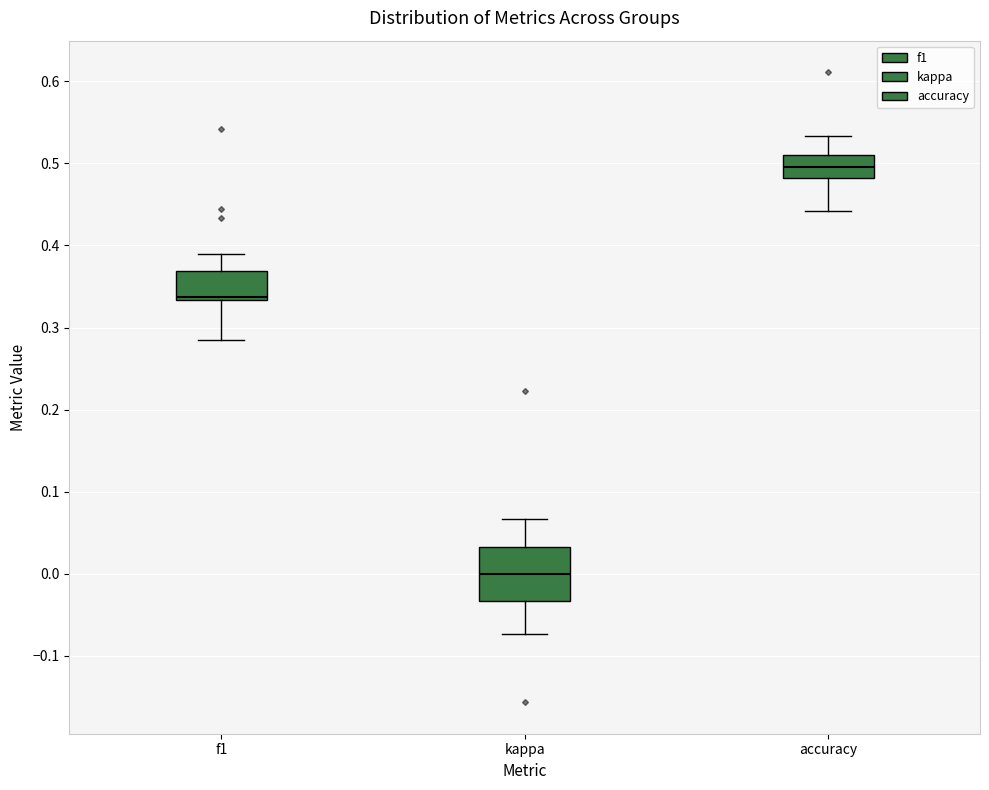

Where does the upper whisker of the box for kappa end on the y-axis? The values are not printed on the chart, so give them approximately, as read against the axis.

0.07